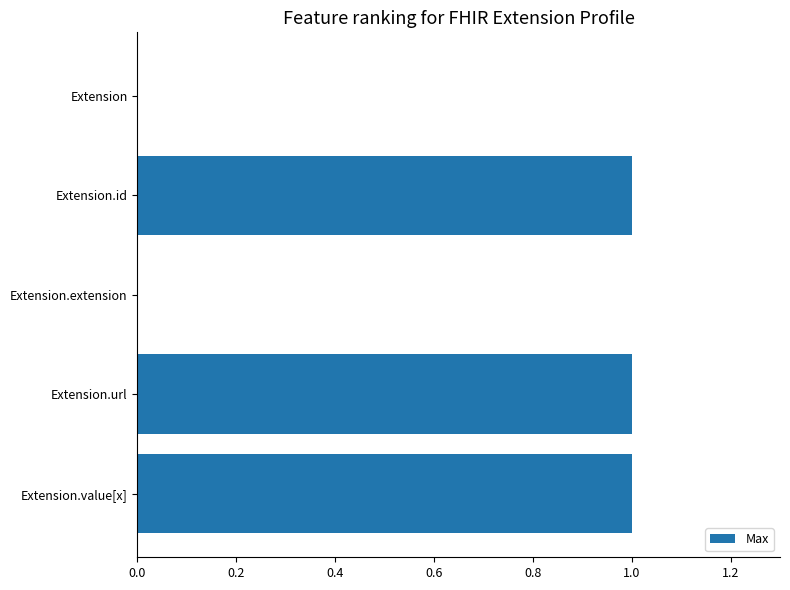

Count the number of categories in the chart.

5